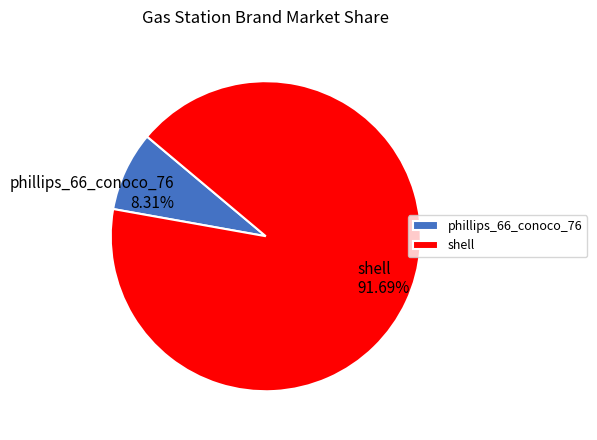

The shell slice represents 85% of the pie. True or false?

False